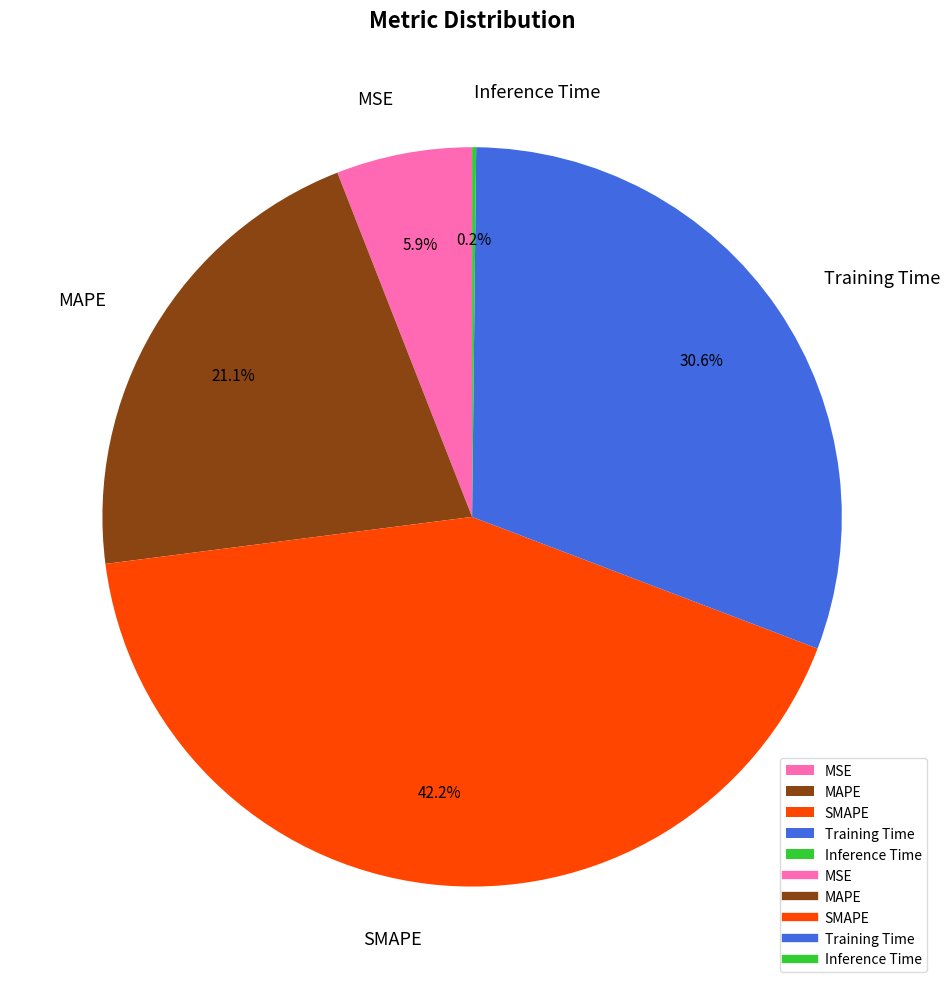

To the nearest percent, what is the difference between the largest and smallest slice percentages?

42%